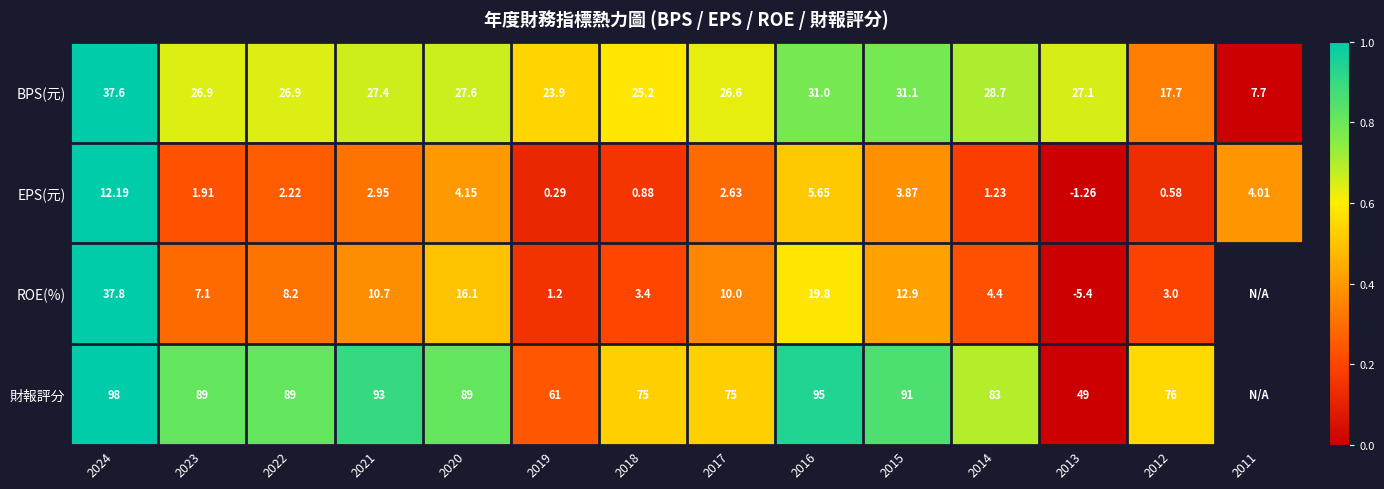

How many categories are shown in the chart?

14